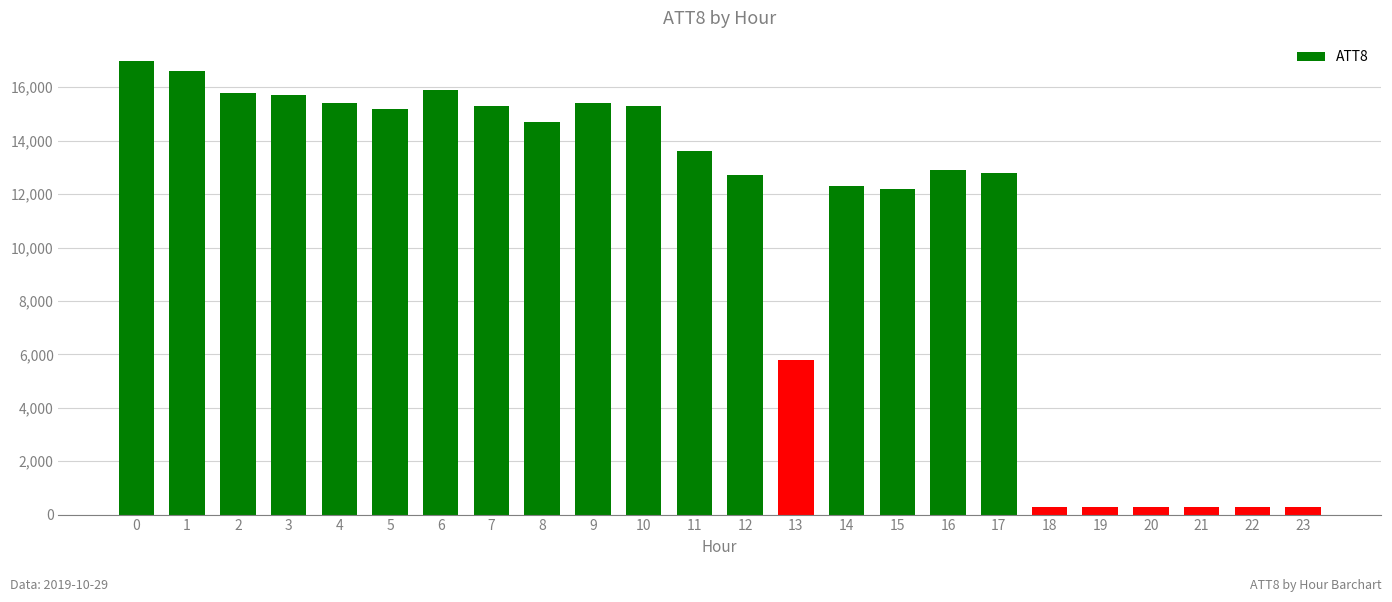

Where is the data nearest to the value 8650?

13